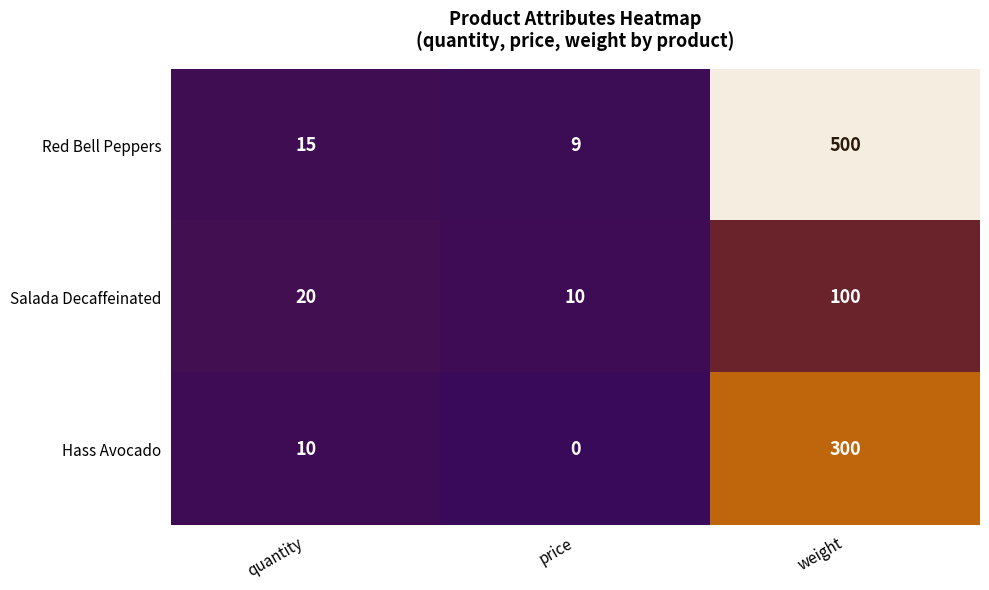

Which category has the highest value across all series?

weight